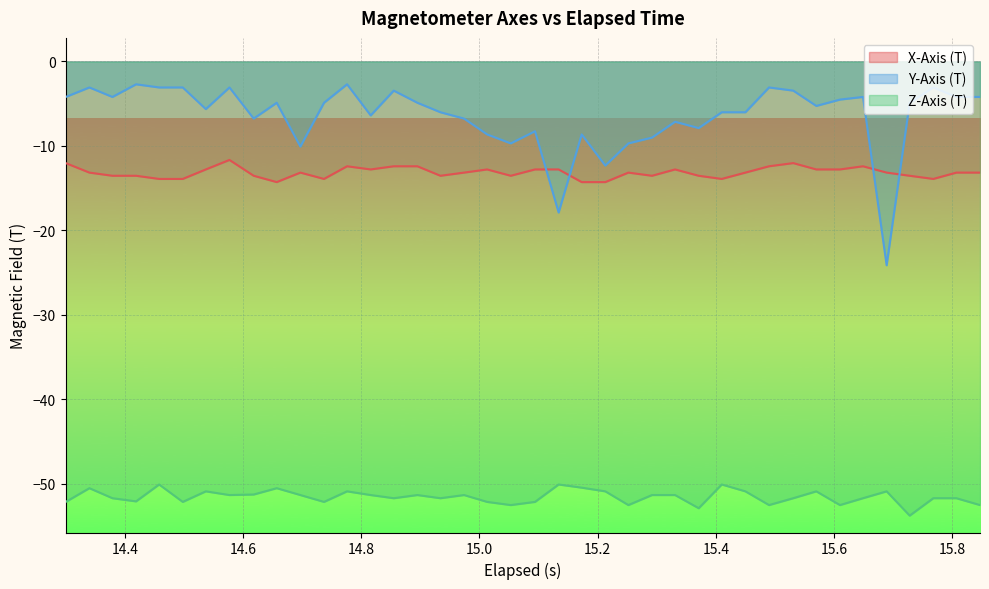

What is the difference between the maximum and minimum values in the Z-Axis (T) series?

3.7